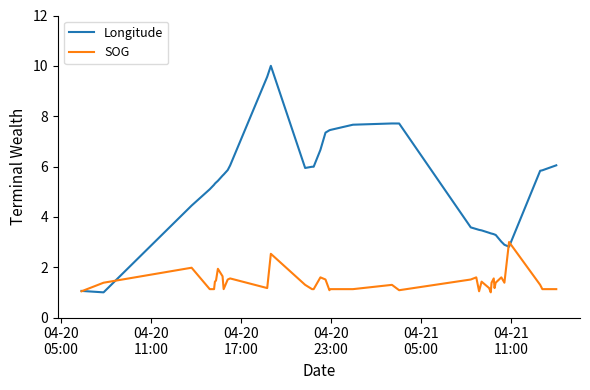

What is the difference between the maximum and second lowest values in the SOG series?

2.0